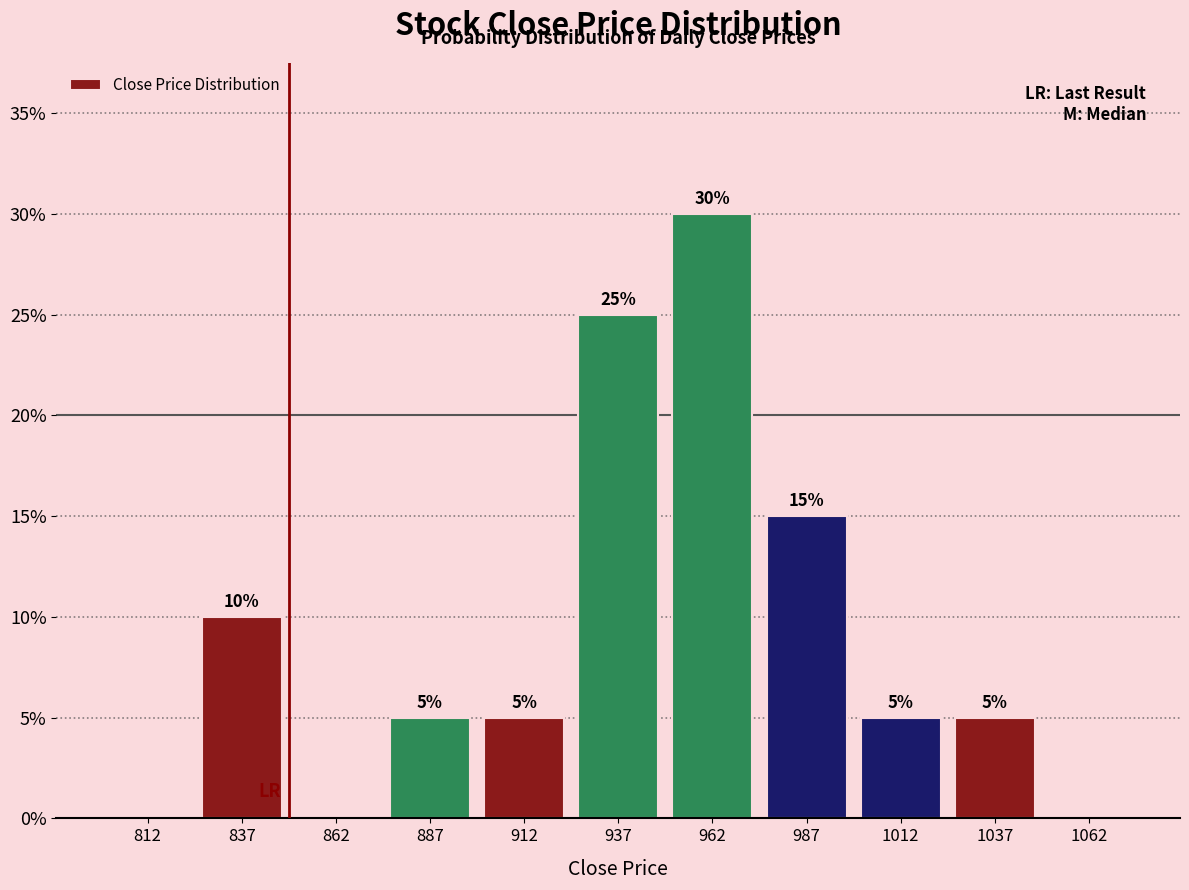

Which range on the x-axis has the tallest bar?

950 to 975